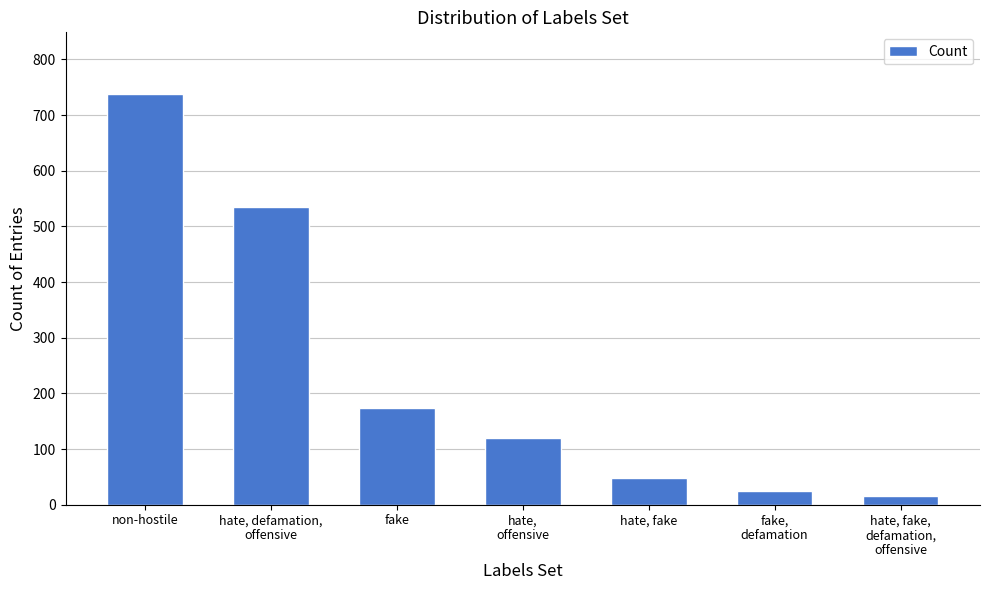

Does the chart contain stacked bars?

No